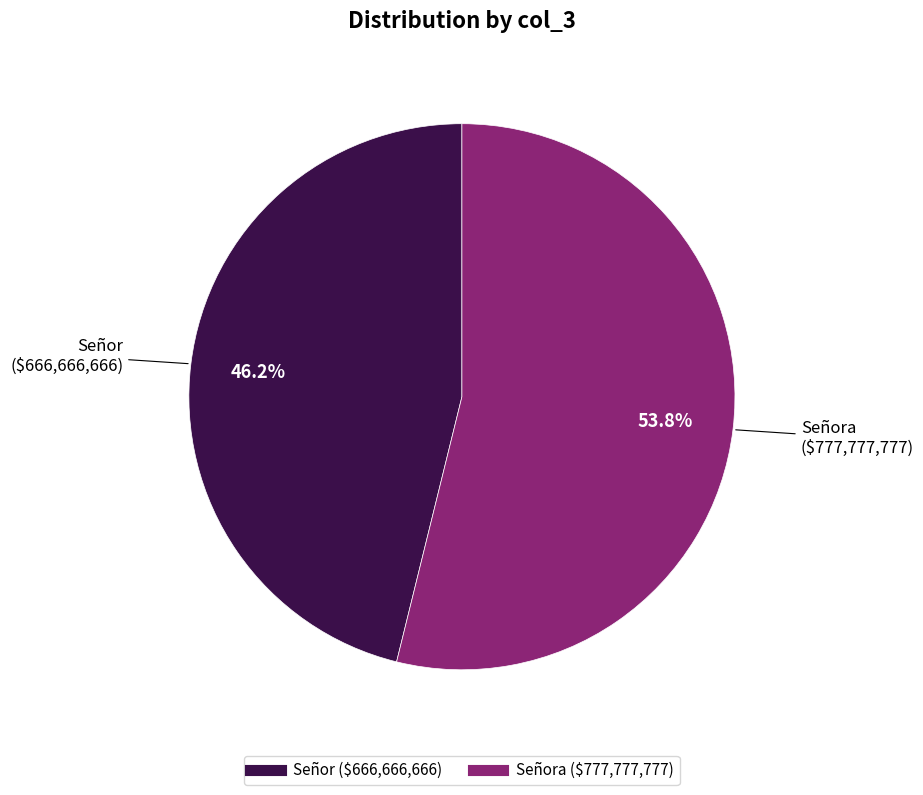

Does any single category account for the majority?

Yes